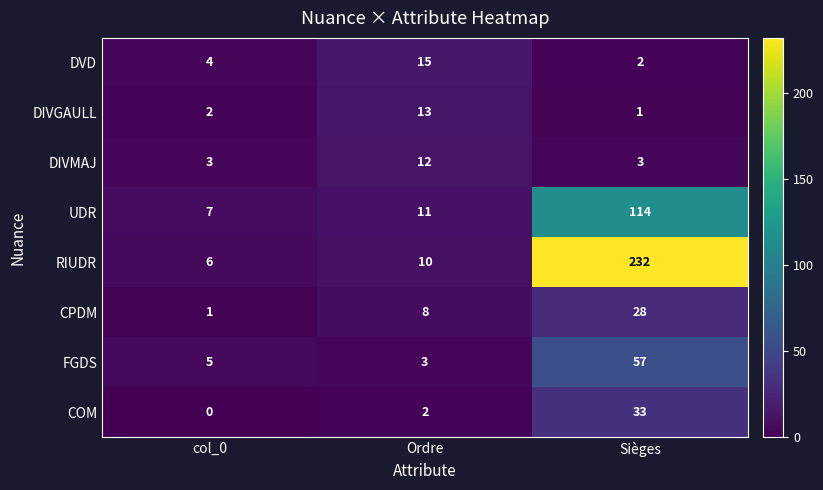

What is the approximate value of DVD at col_0?

4